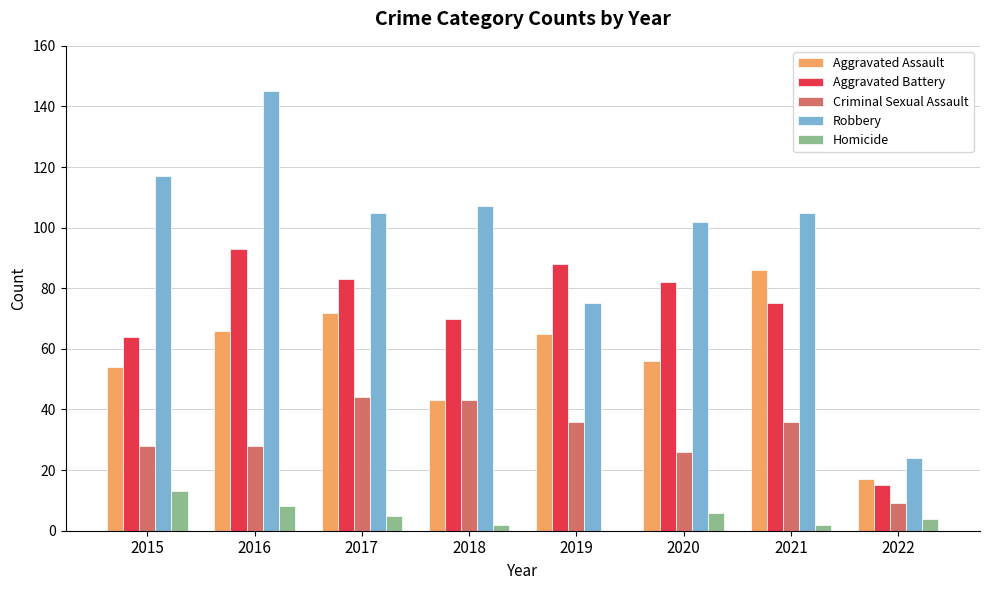

True or false: Aggravated Assault has a value of 66 at 2016.

True